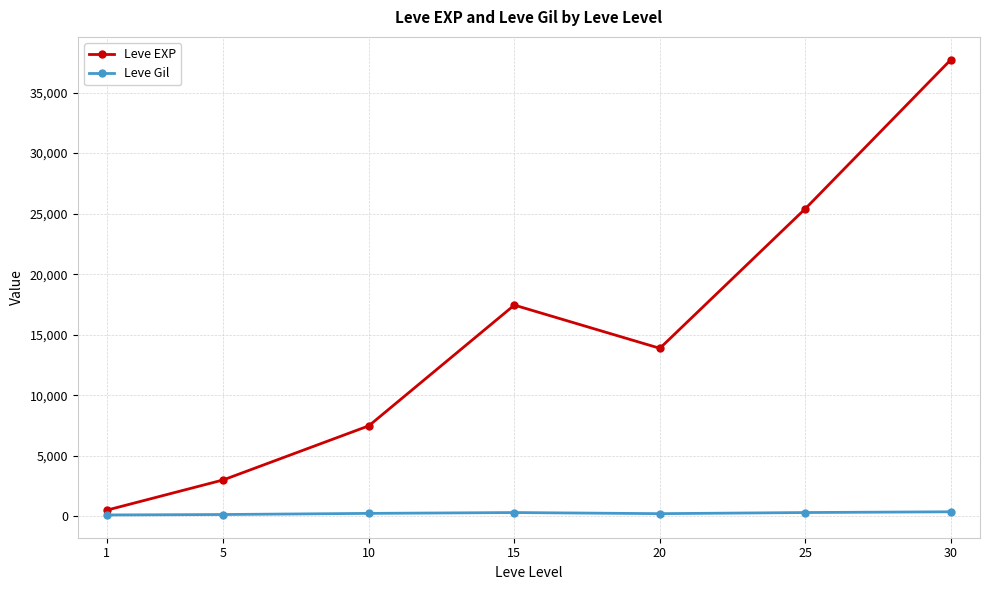

List the series in order of their overall mean, highest first.

Leve EXP, Leve Gil